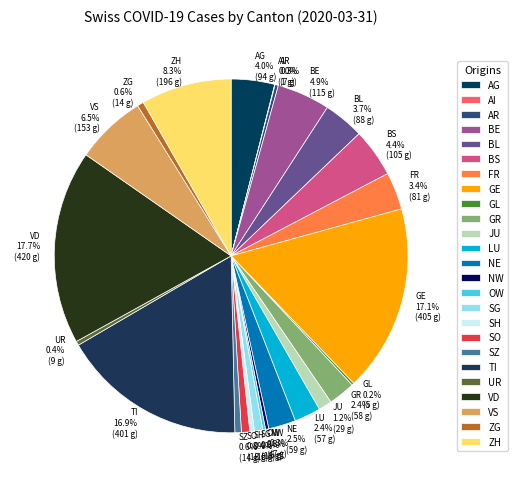

To the nearest percent, what is the average slice percentage?

4%